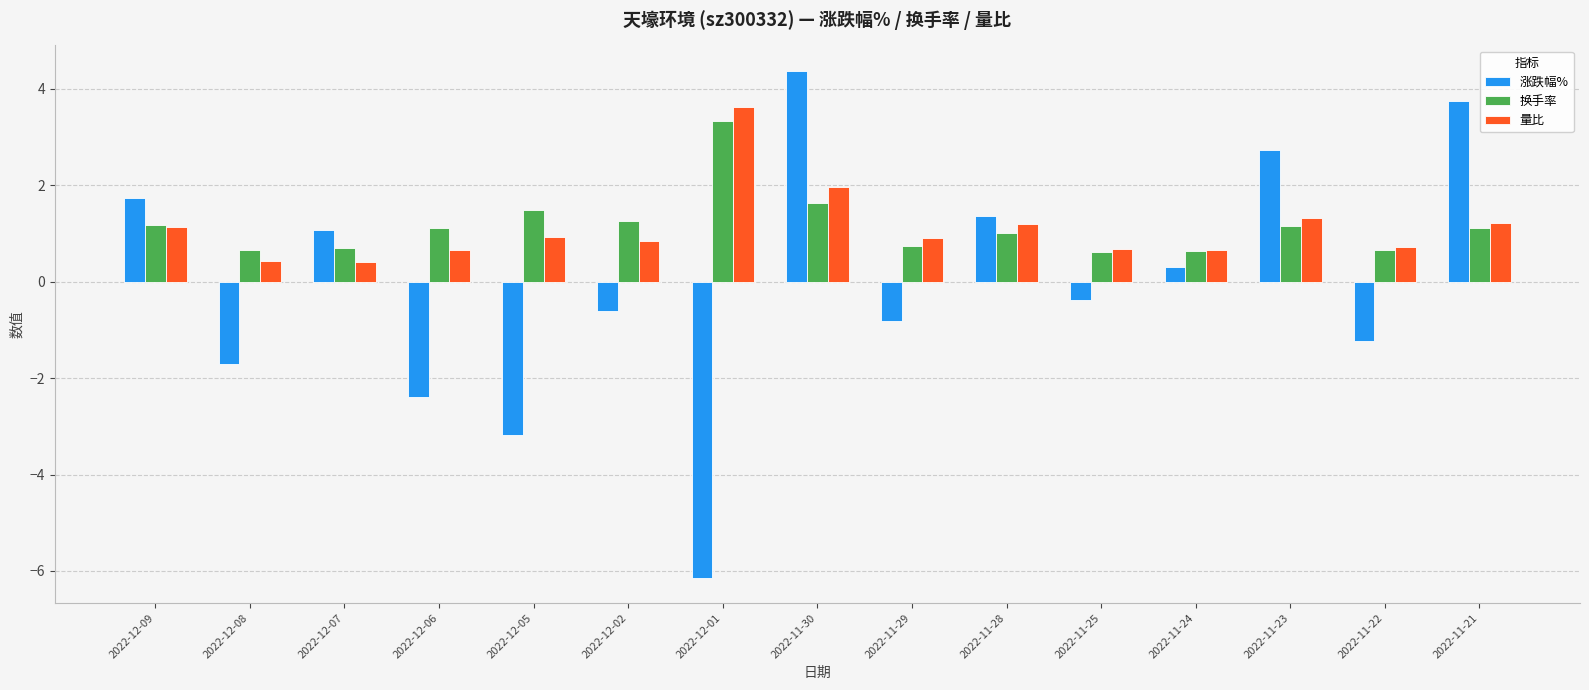

Read the 涨跌幅% value at 2022-12-02.

-0.6